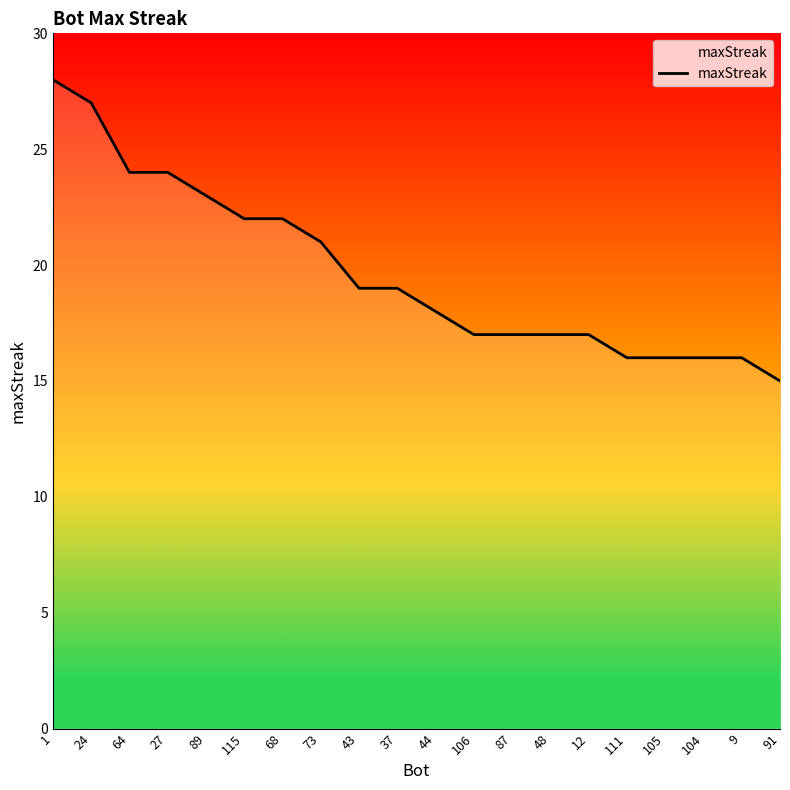

What is the difference between the second highest and second lowest values?

11